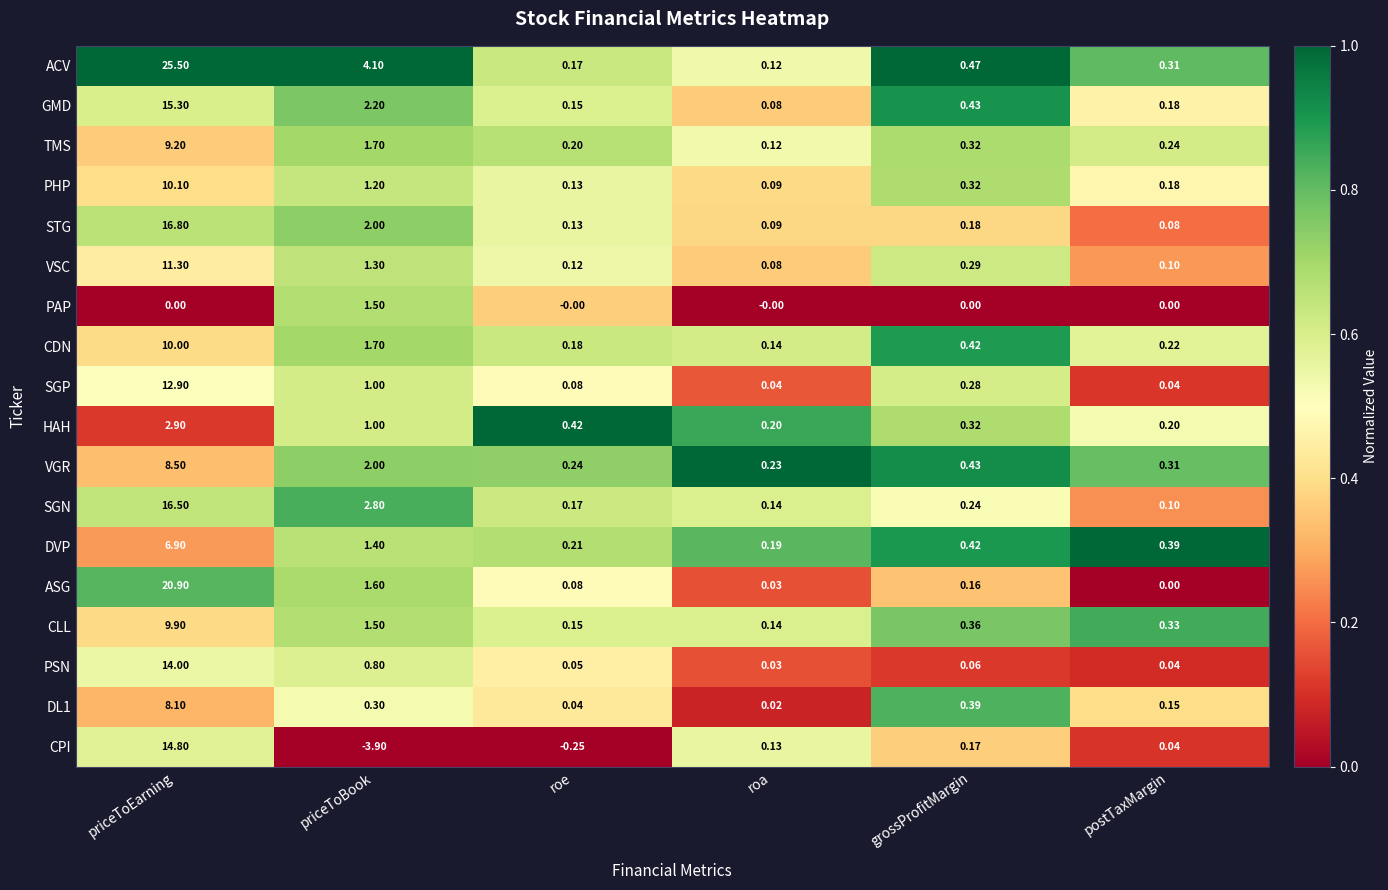

List the labels in order of CLL value, smallest first.

roa, roe, postTaxMargin, grossProfitMargin, priceToBook, priceToEarning